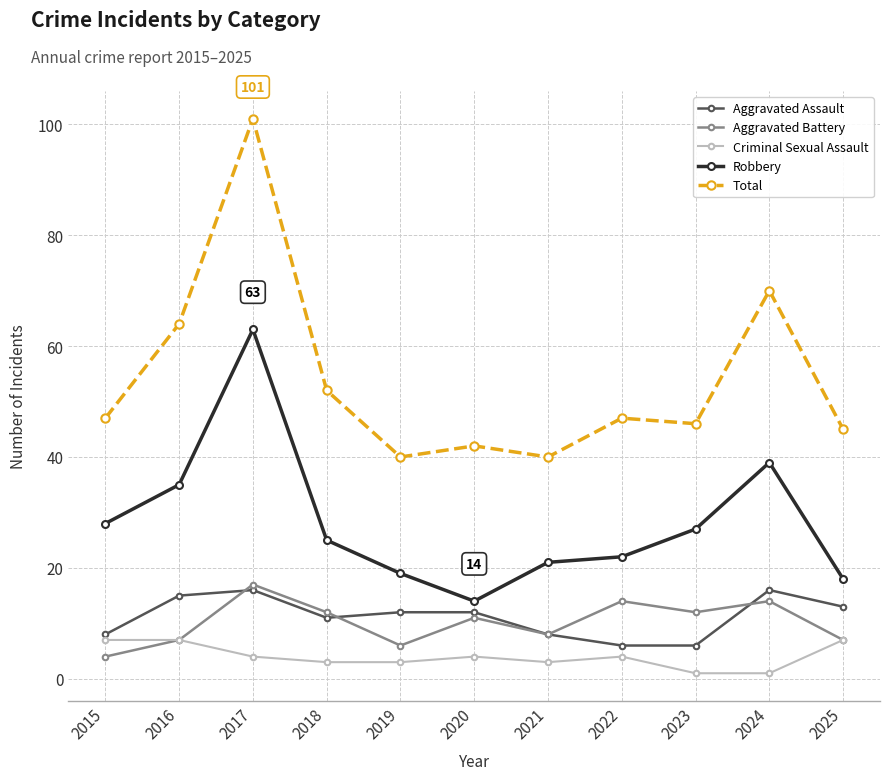

What is the difference between the second highest and second lowest values in the Robbery series?

21